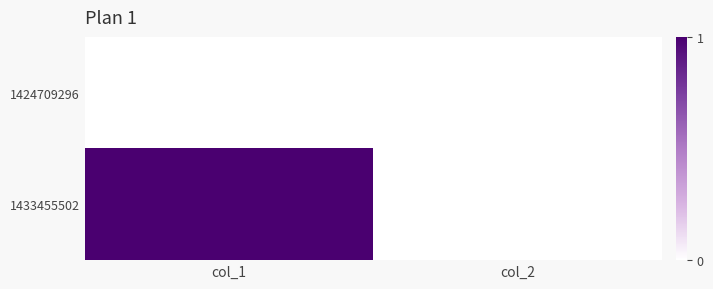

Reading left to right, transcribe all the data shown in this chart.

1424709296: col_1=0	col_2=0
1433455502: col_1=1	col_2=0